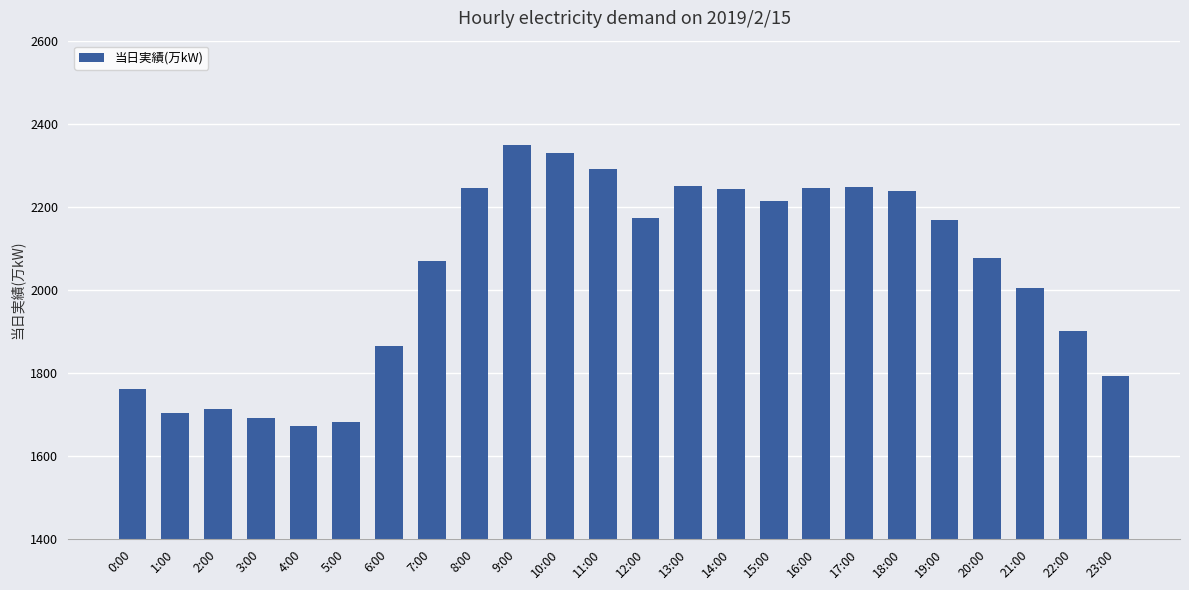

What is the difference between the values at 20:00 and 7:00?

7